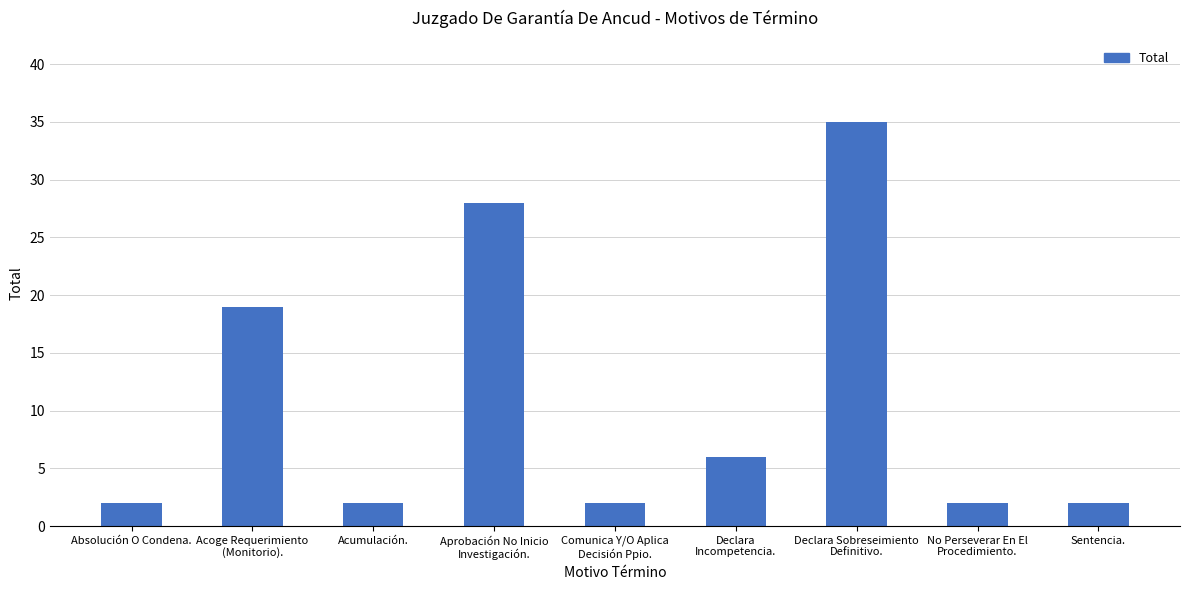

What is the average value?

11